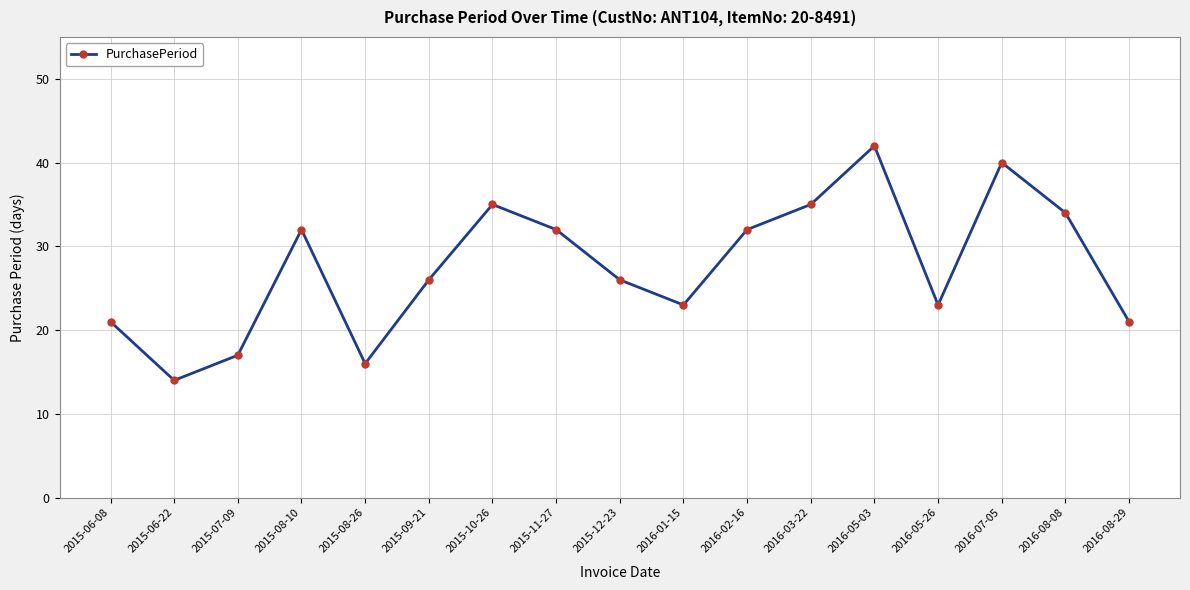

The chart shows a value of 32 at 2016-02-16. True or false?

True